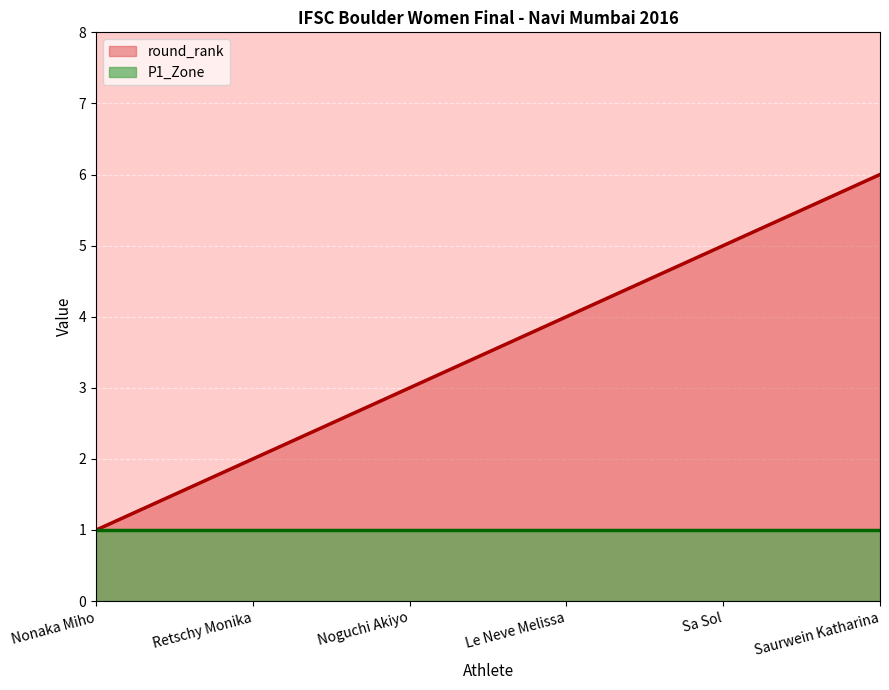

Which has a higher value, Noguchi Akiyo or Nonaka Miho?

Noguchi Akiyo